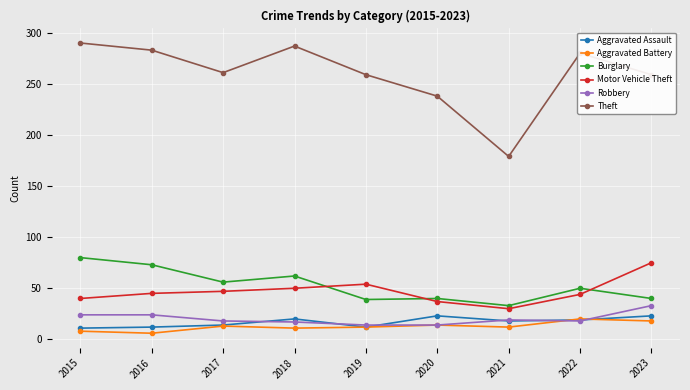

True or false: Motor Vehicle Theft has more than 2 interior local peaks.

False